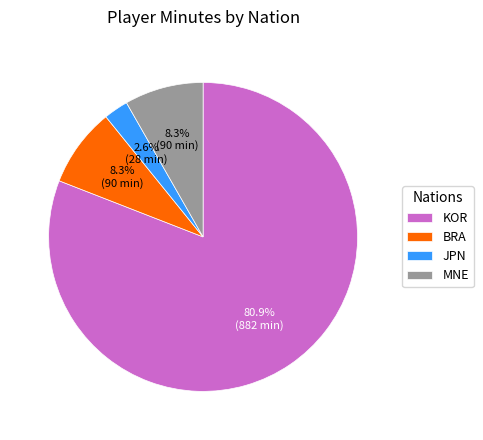

Count the number of slices in the pie.

4